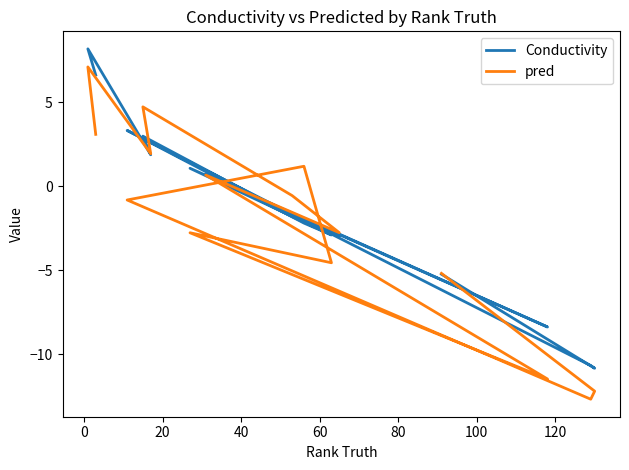

True or false: pred and Conductivity cross at least once.

True